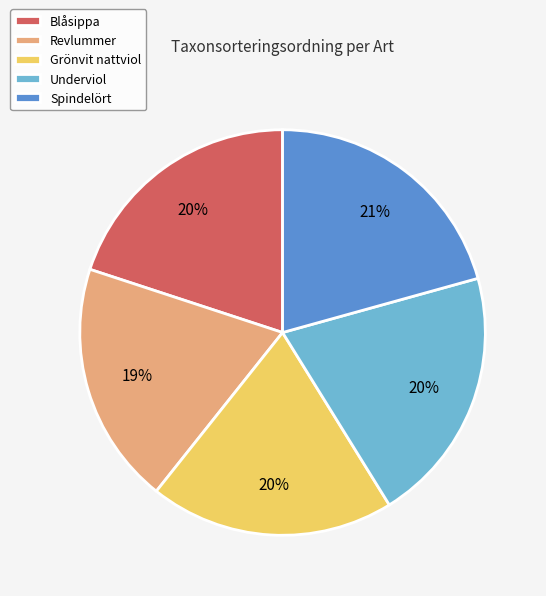

Is there a majority slice in this chart?

No